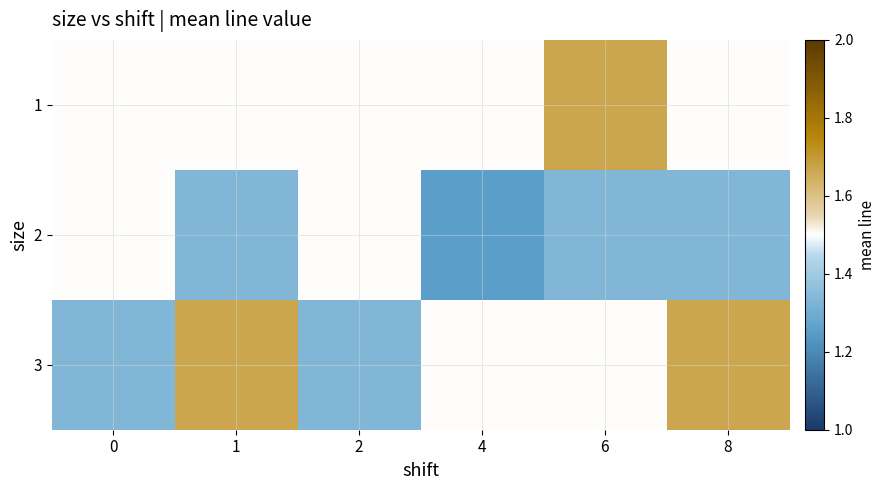

Which label corresponds to the smallest value in the chart?

4